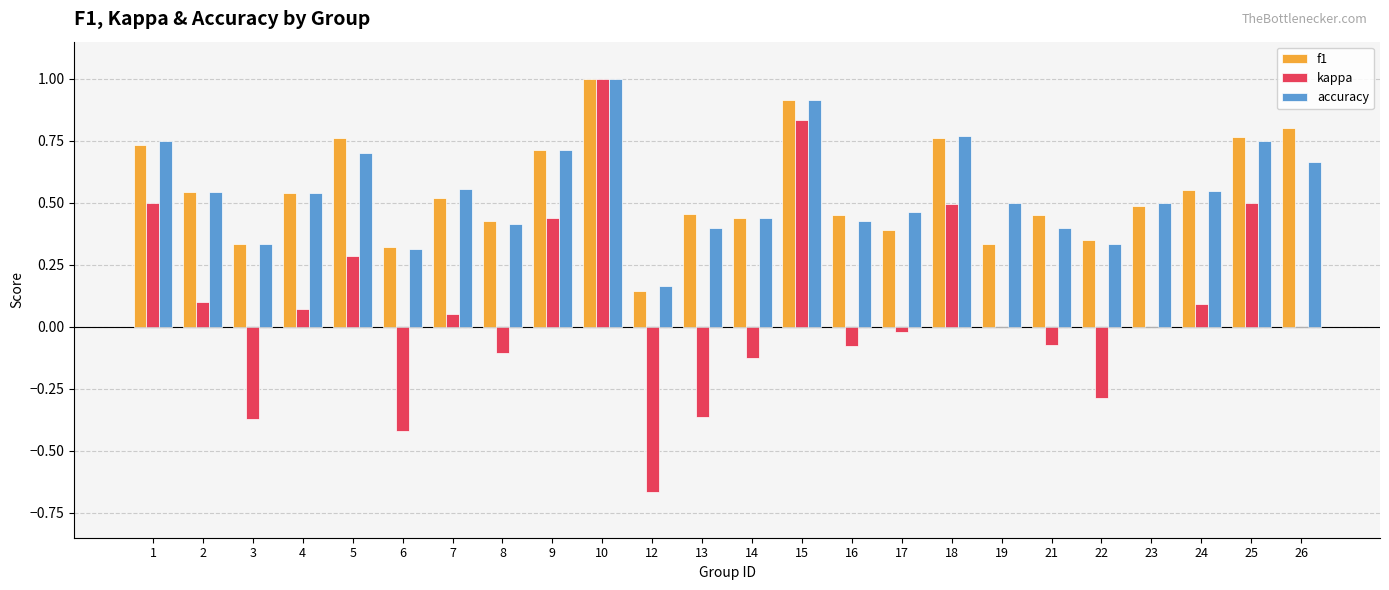

What is the maximum value shown in the chart?

1.0